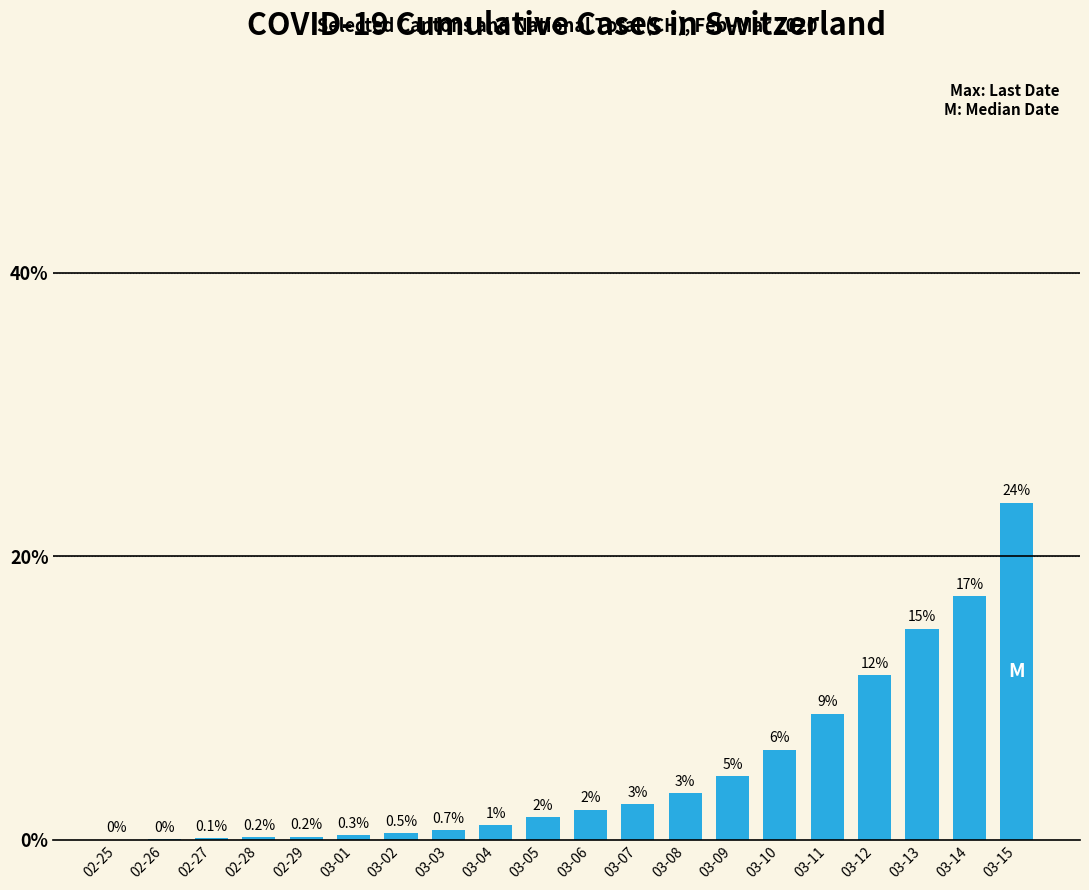

List the labels in order of value, smallest first.

02-25, 02-26, 02-27, 02-28, 02-29, 03-01, 03-02, 03-03, 03-04, 03-05, 03-06, 03-07, 03-08, 03-09, 03-10, 03-11, 03-12, 03-13, 03-14, 03-15